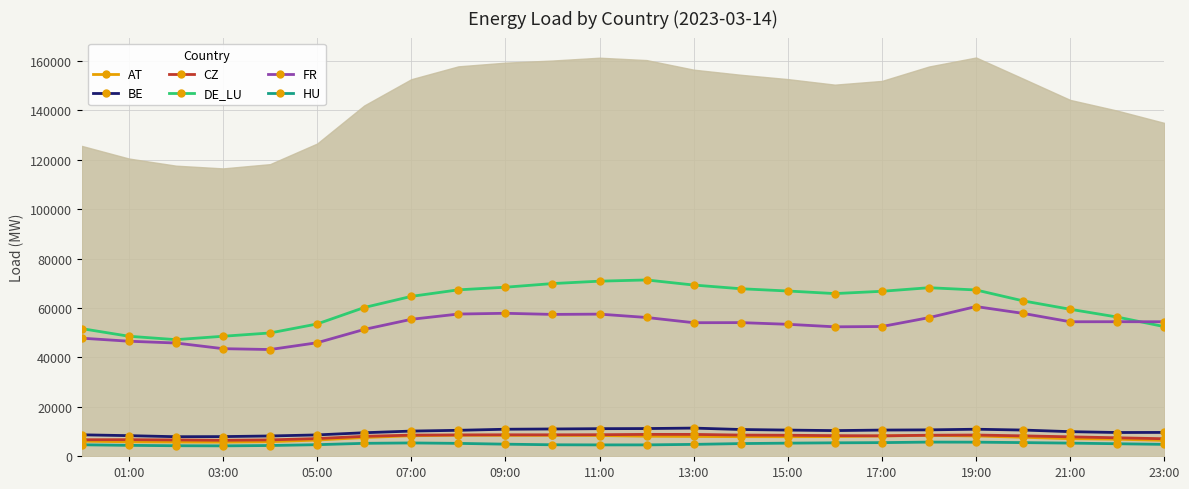

What are all the series names shown in the legend?

AT, BE, CZ, DE_LU, FR, HU